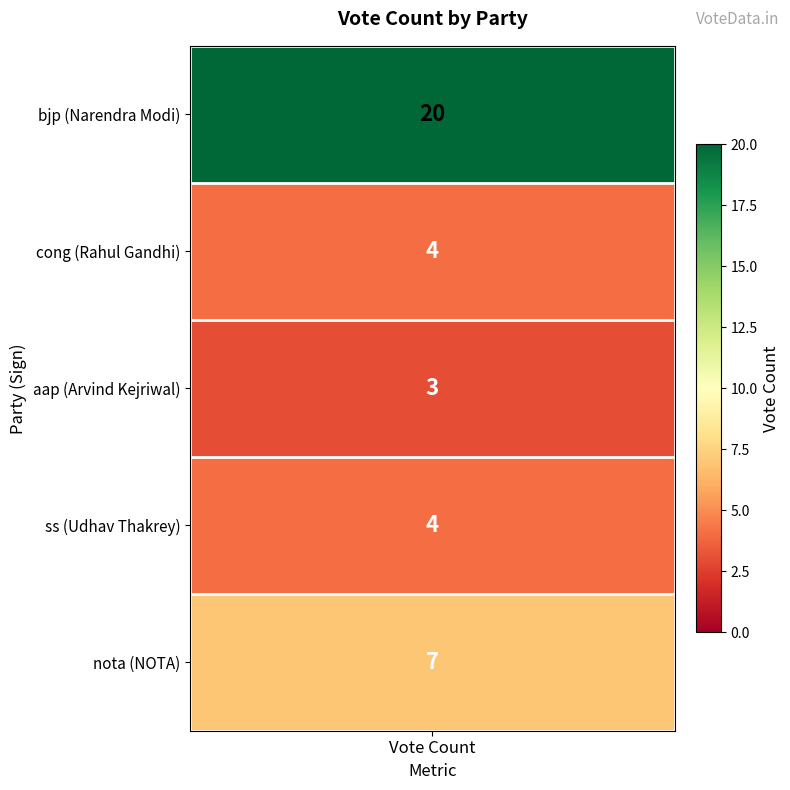

Which label corresponds to the largest value in the chart?

bjp